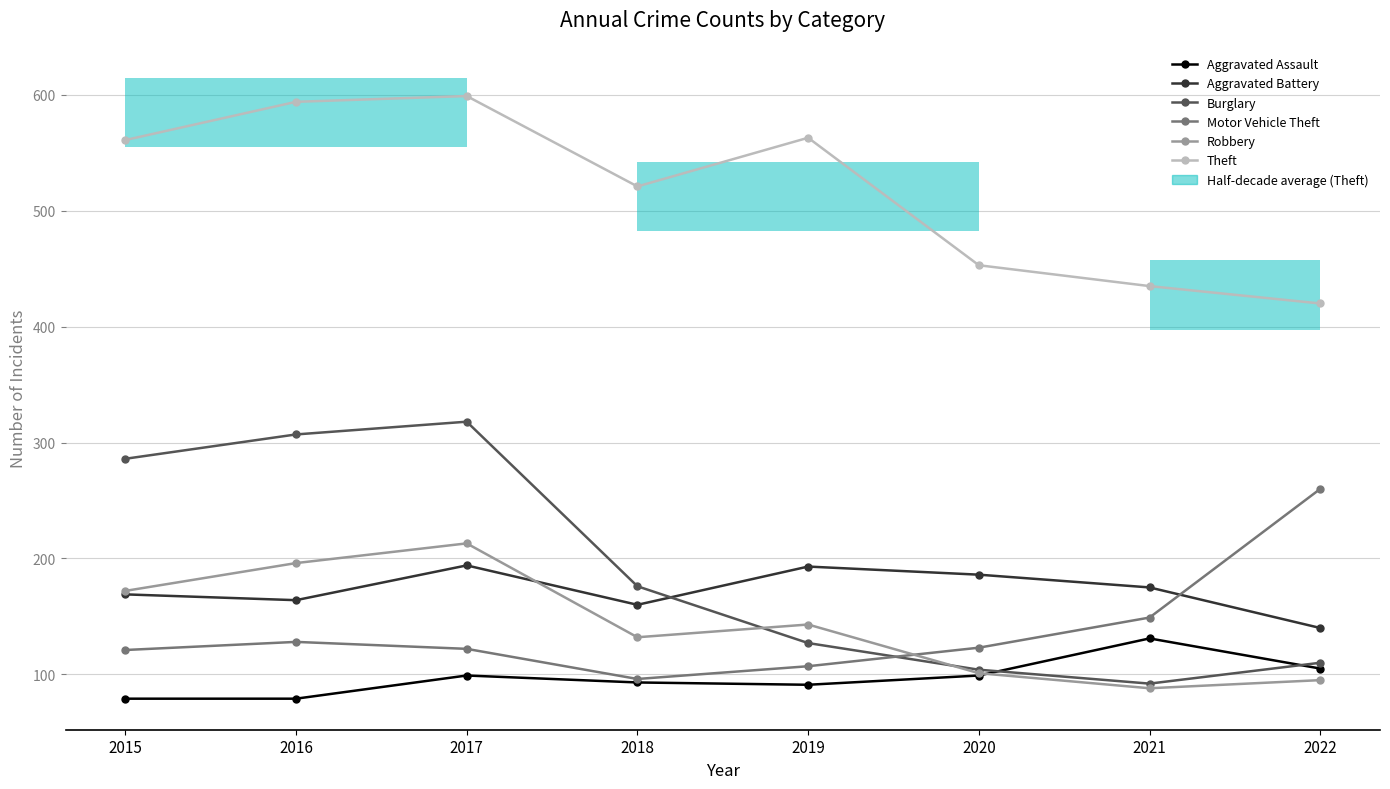

At how many categories does at least one series exceed 355?

8